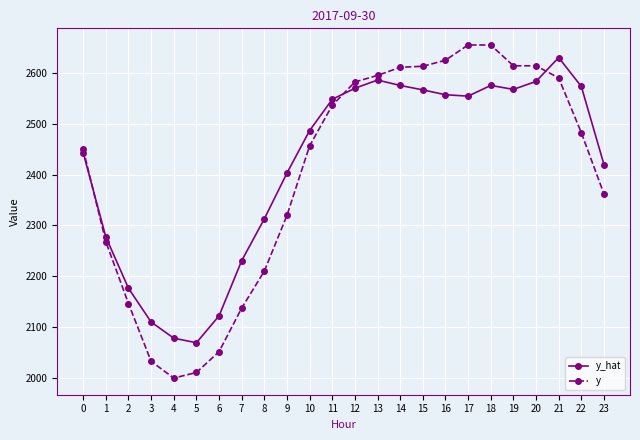

Rank the series by their average value, from highest to lowest.

y_hat, y